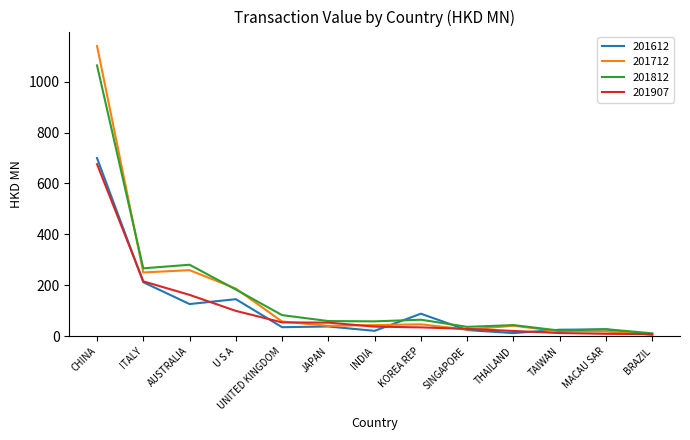

What is the total value across all series at CHINA?

3578.7